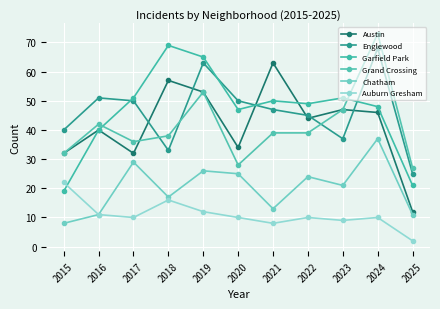

What is the value of the Austin point at the 2nd from the left?

40